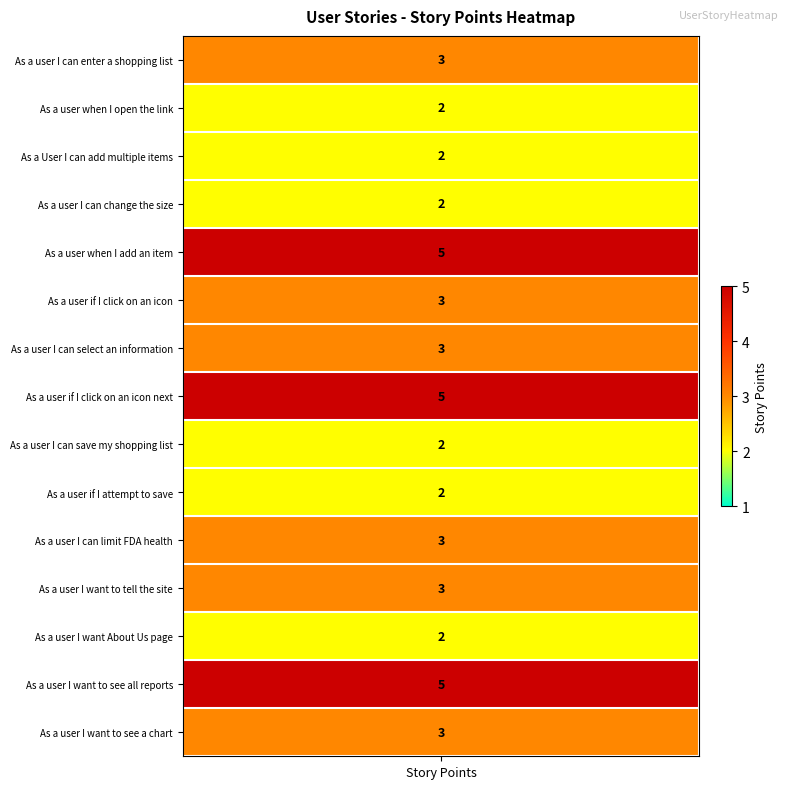

What is the difference between the maximum and second lowest values?

3